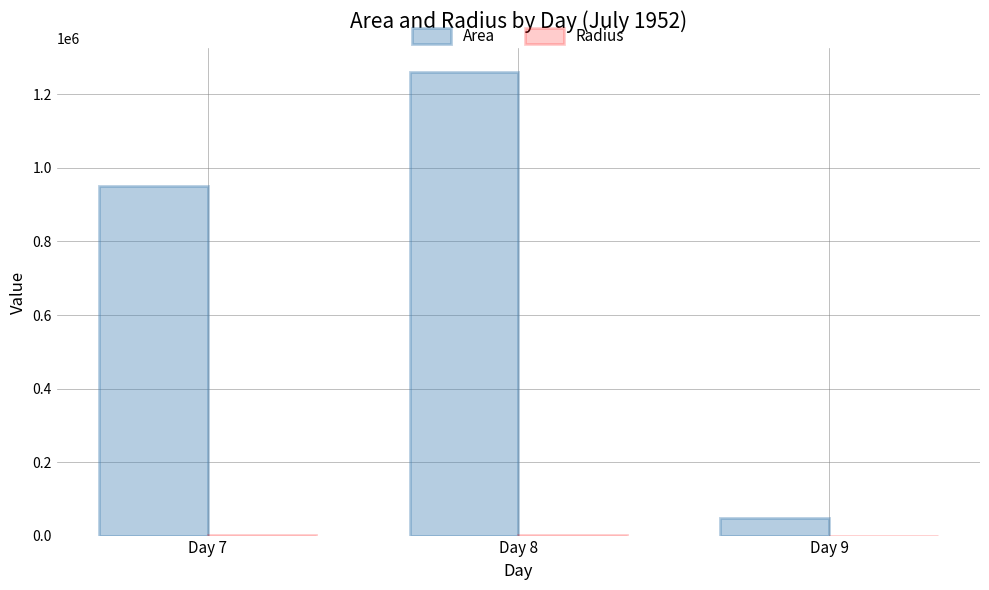

What is the maximum value for Area?

1261875.0